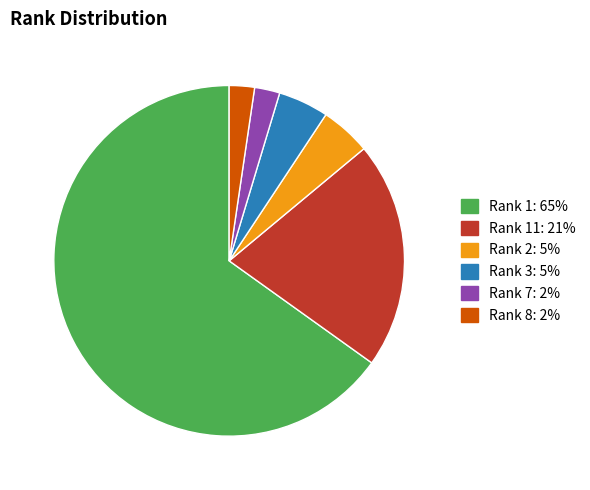

Is there any slice that represents more than half of the pie?

Yes